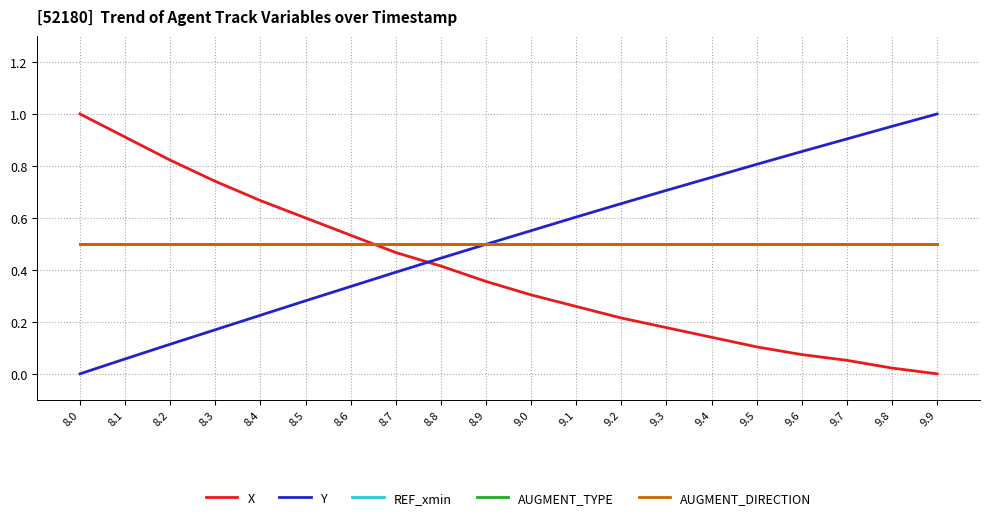

What is the value of the AUGMENT_DIRECTION point at the 14th from the left?

0.5